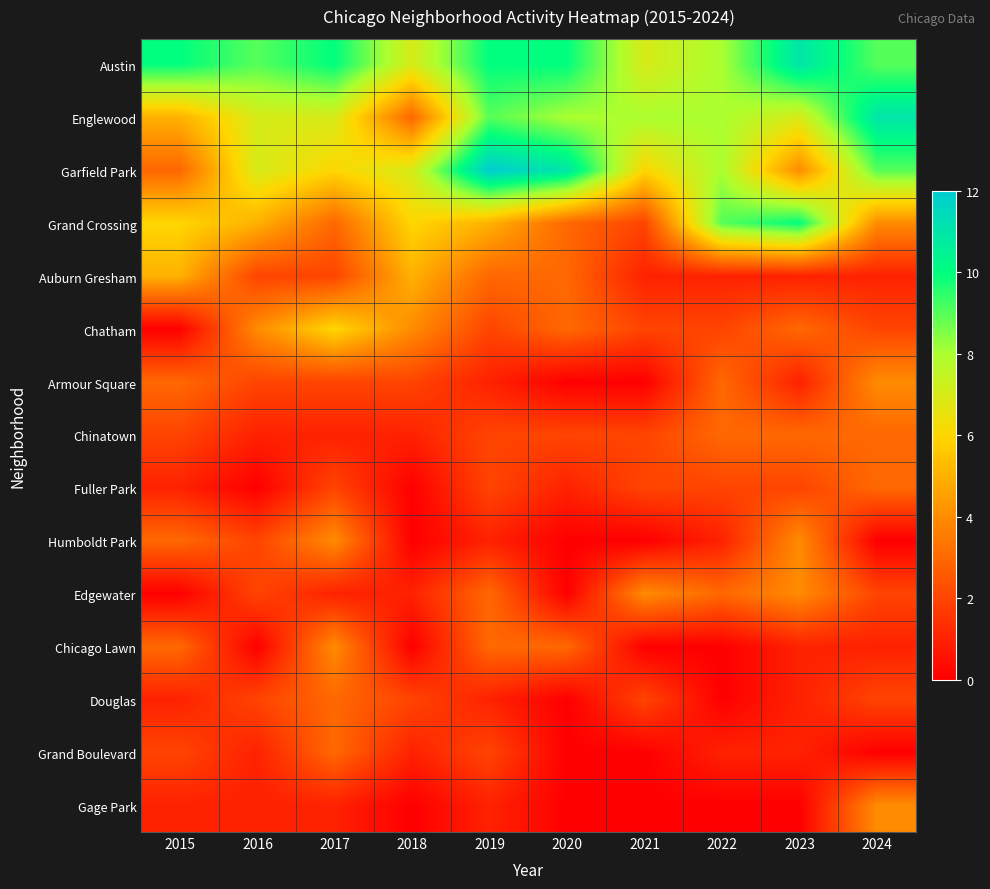

At 2019, list the series in order from smallest to largest.

Armour Square, Humboldt Park, Douglas, Gage Park, Chatham, Chinatown, Fuller Park, Grand Boulevard, Auburn Gresham, Edgewater, Chicago Lawn, Grand Crossing, Englewood, Austin, Garfield Park